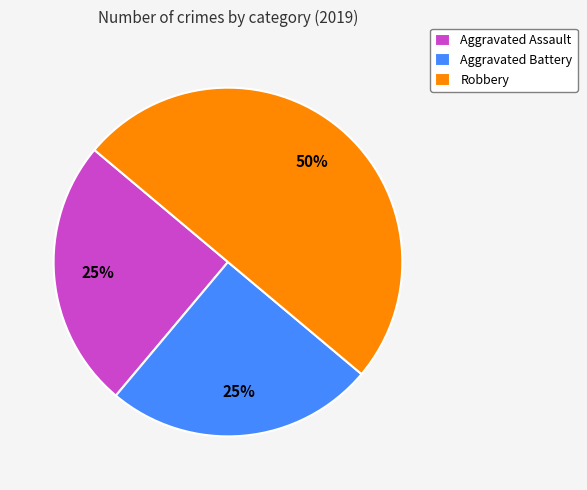

What percentage is the Robbery slice, to the nearest percent?

50%